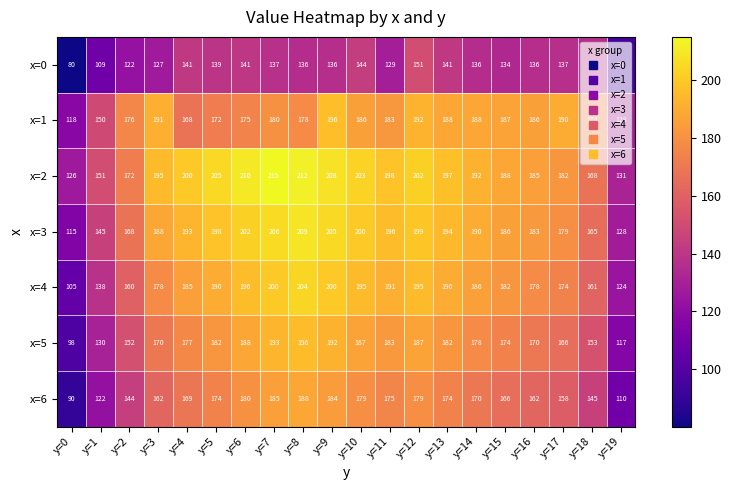

True or false: x=3 has a value of 36 at y=1.

False